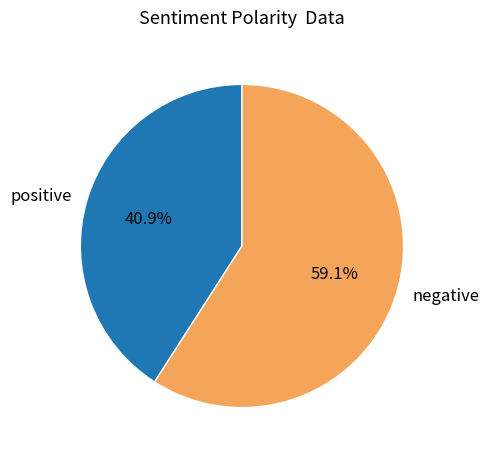

Is the sum of positive and negative greater than half?

Yes